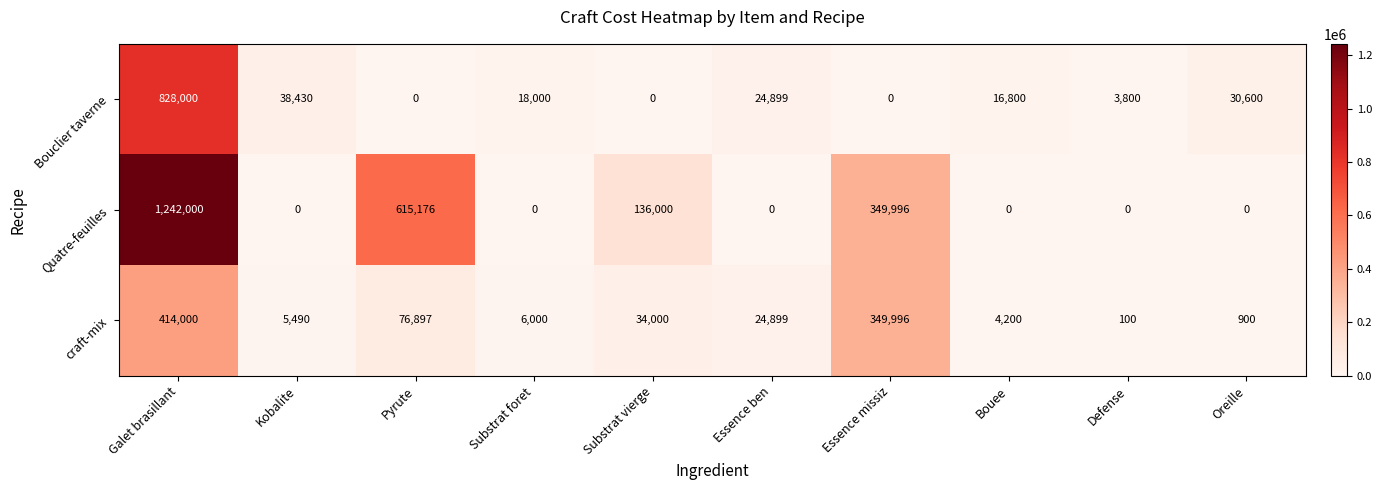

Which category has the highest value across all series?

Galet brasillant